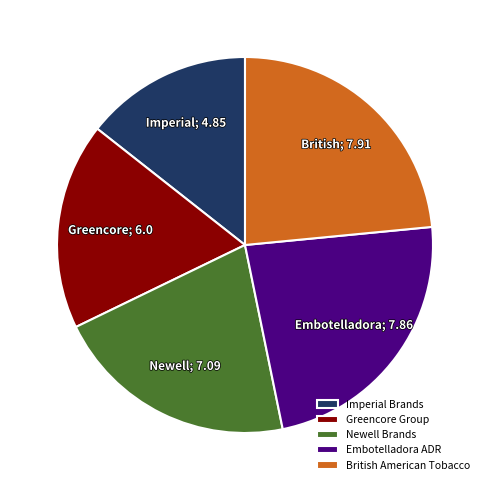

How many slices are in this pie chart?

5